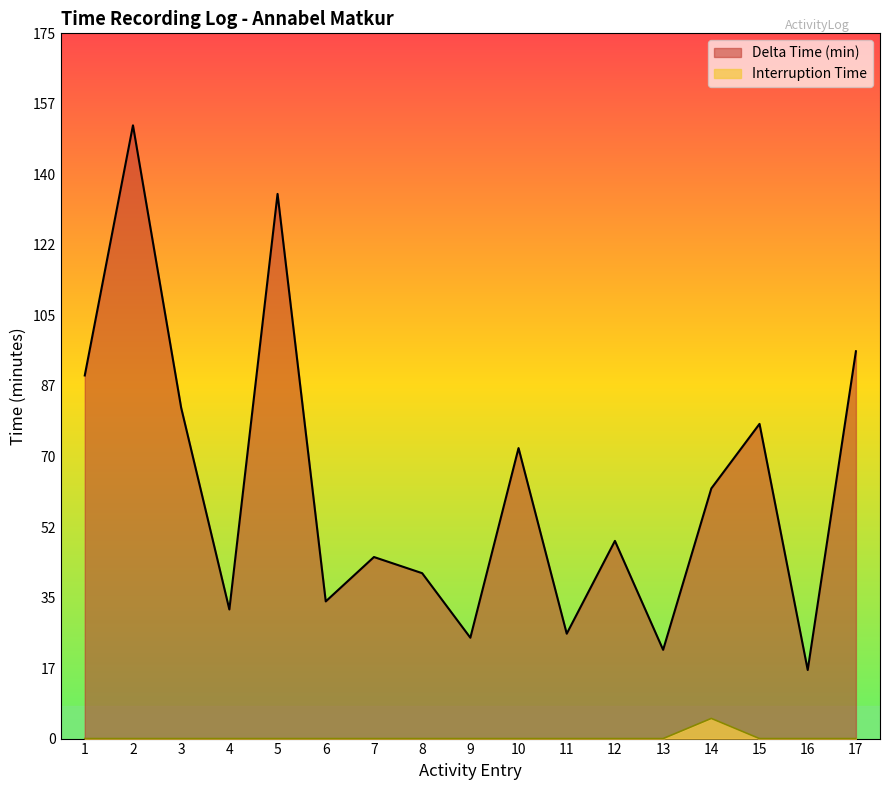

Which category has the highest value in the Delta Time (min) series?

2